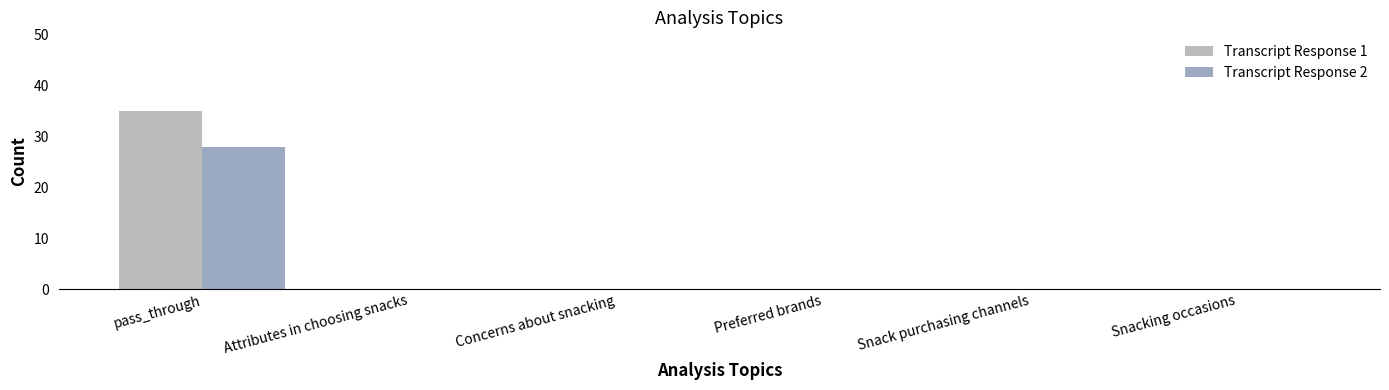

What is the sum of the Transcript Response 2 values at Snacking occasions and pass_through?

28